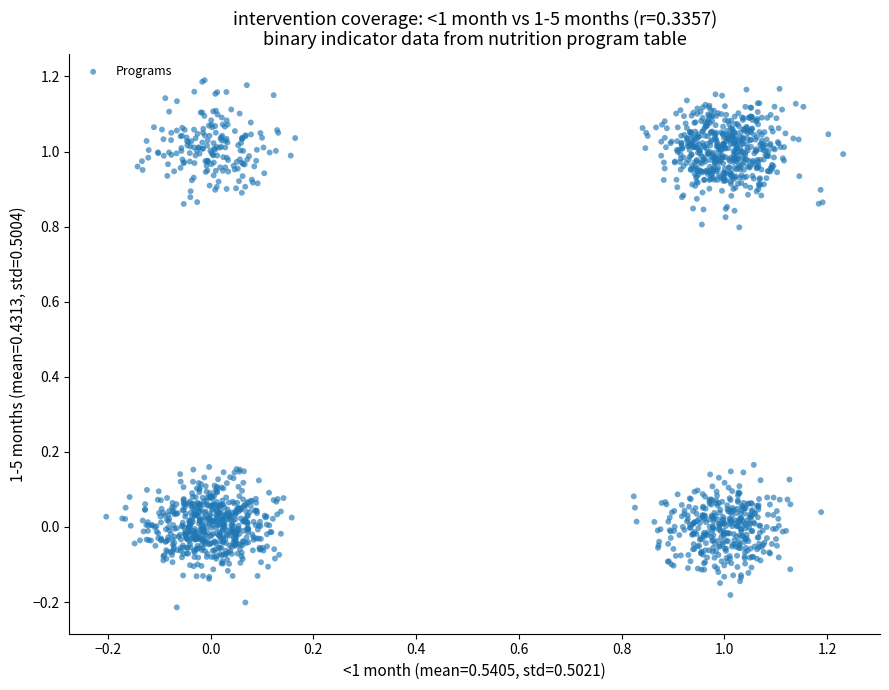

What is the range of X values (max minus min)?

1.4